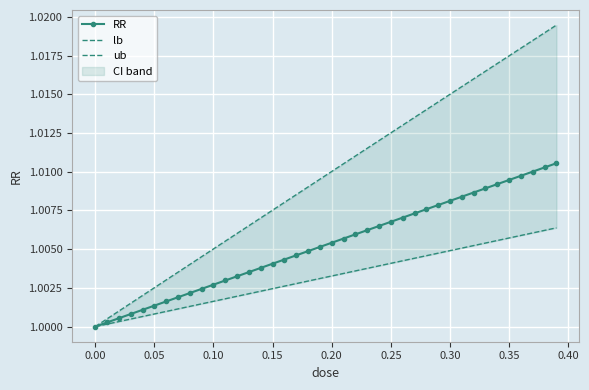

True or false: lb and ub cross at least once.

False